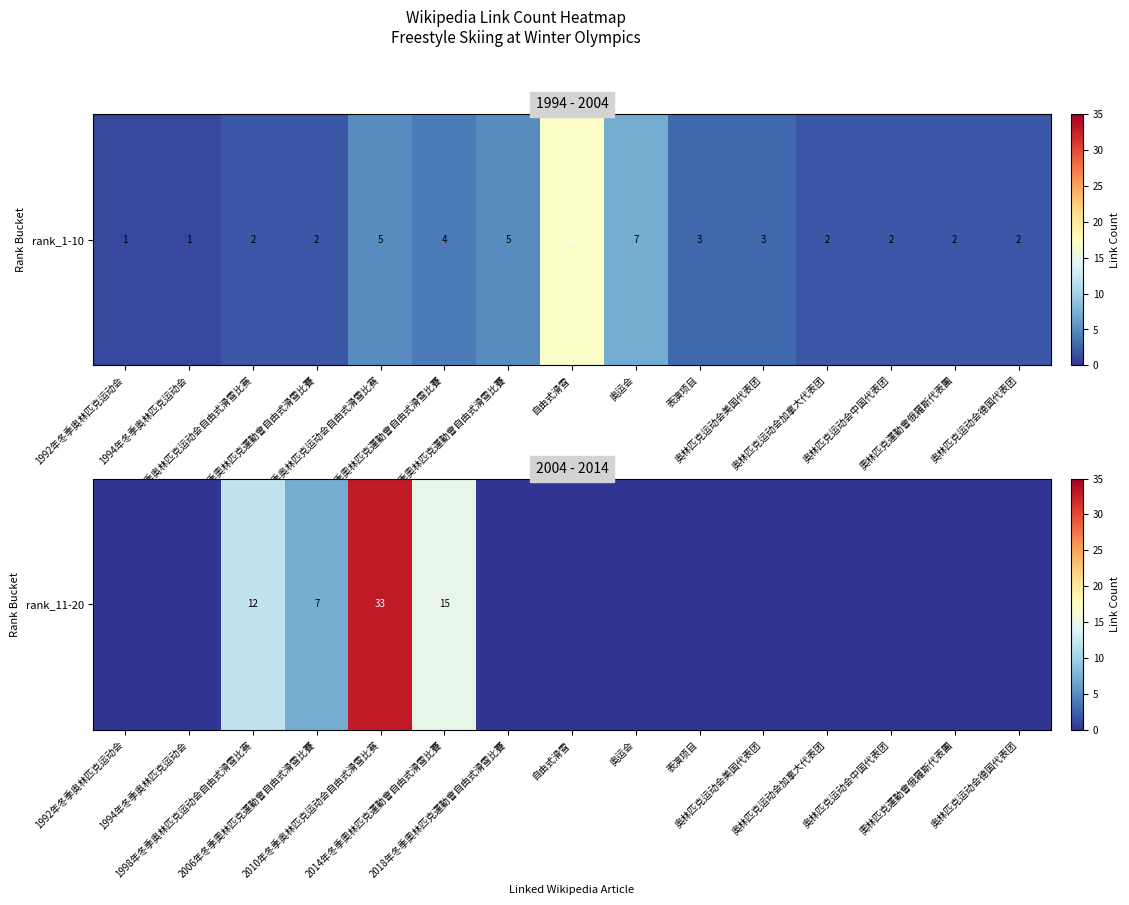

Which has a higher value, 奥林匹克运动会德国代表团 or 奧林匹克運動會俄羅斯代表團?

奥林匹克运动会德国代表团